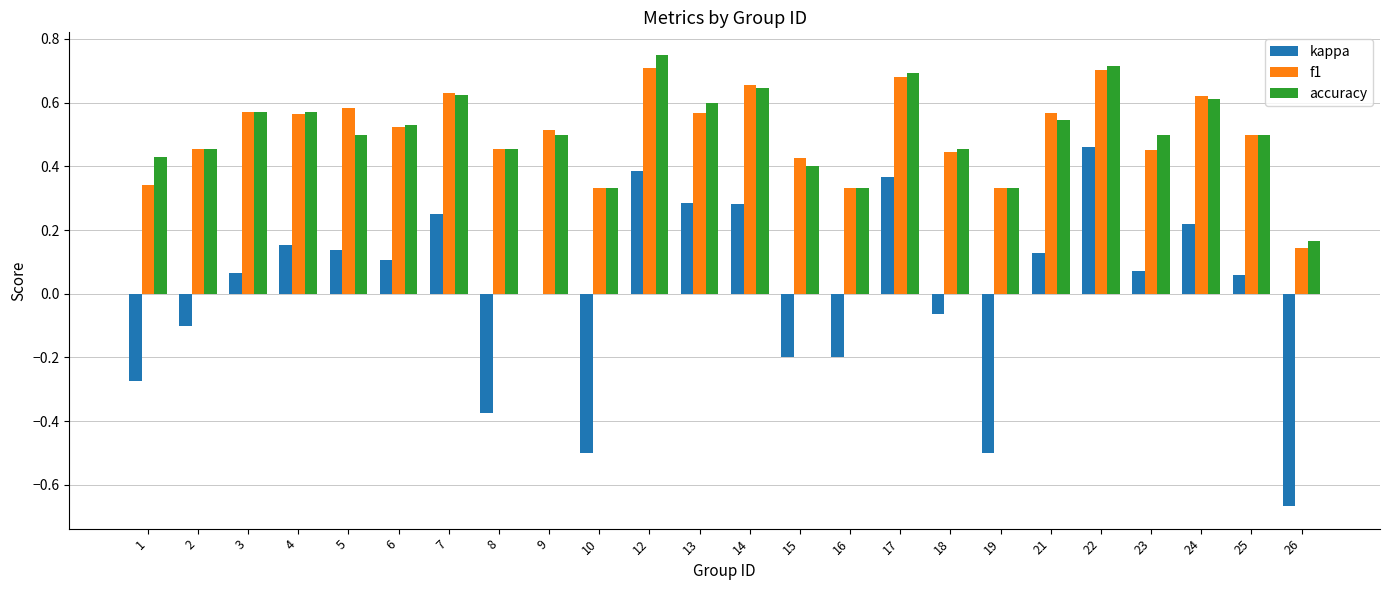

Where does the kappa series first go above 0?

3